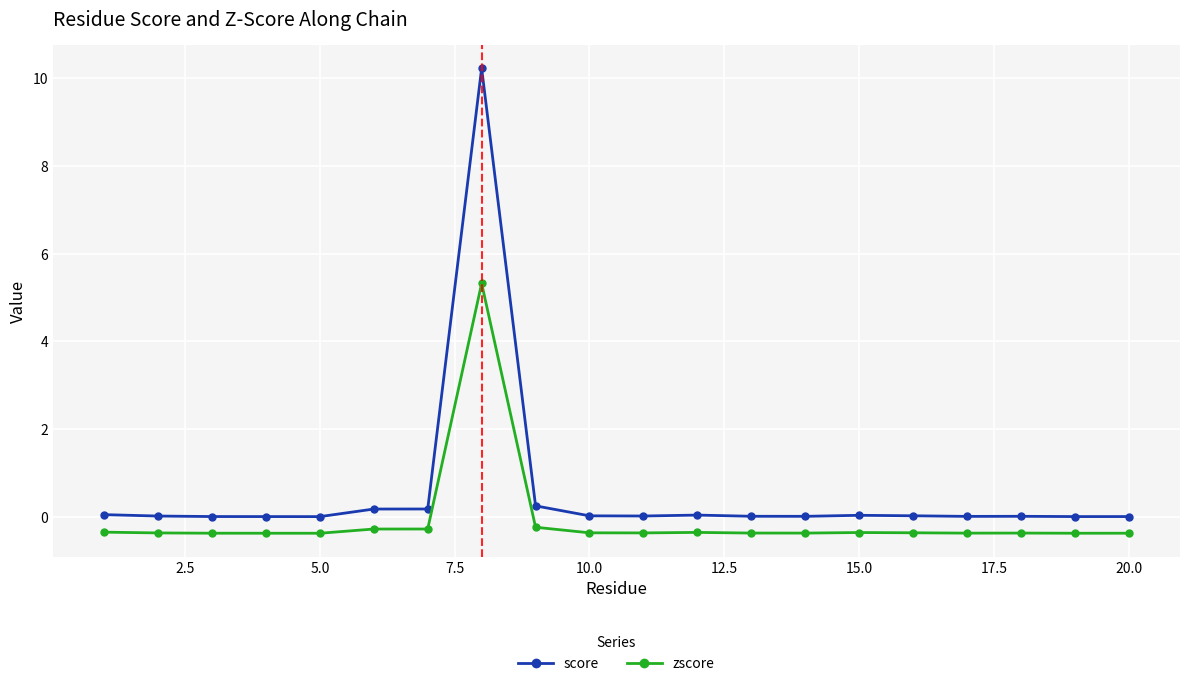

Which series has the largest total across all categories?

score